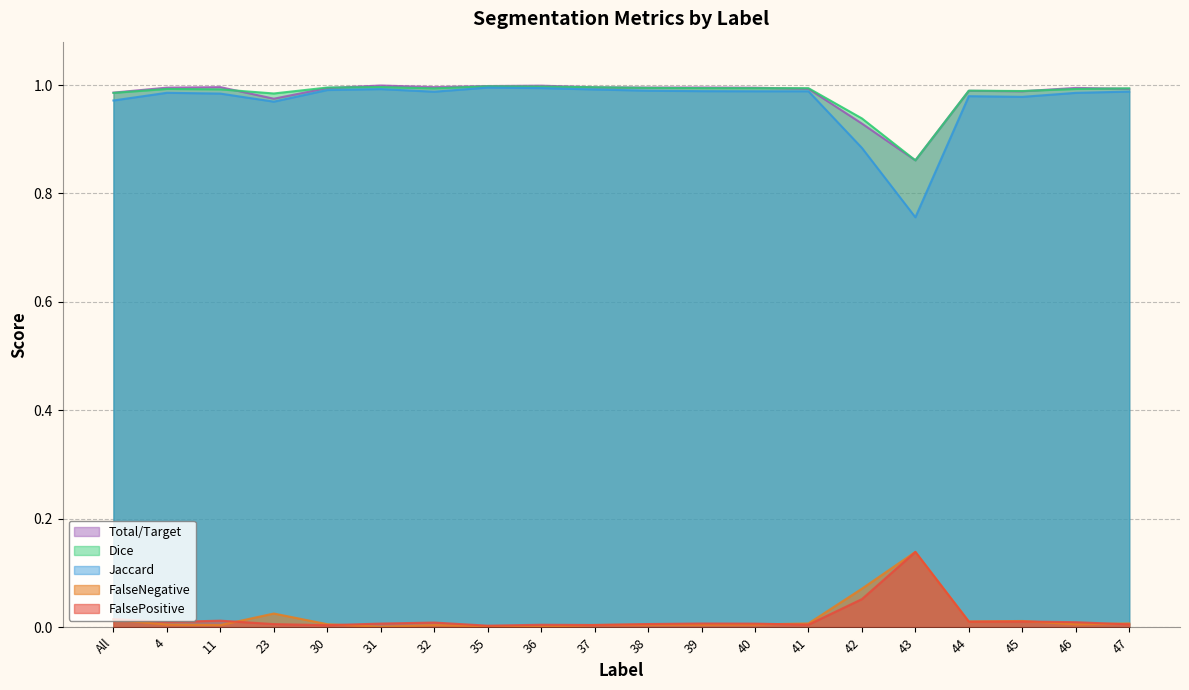

At which category does Jaccard reach its first local peak?

4